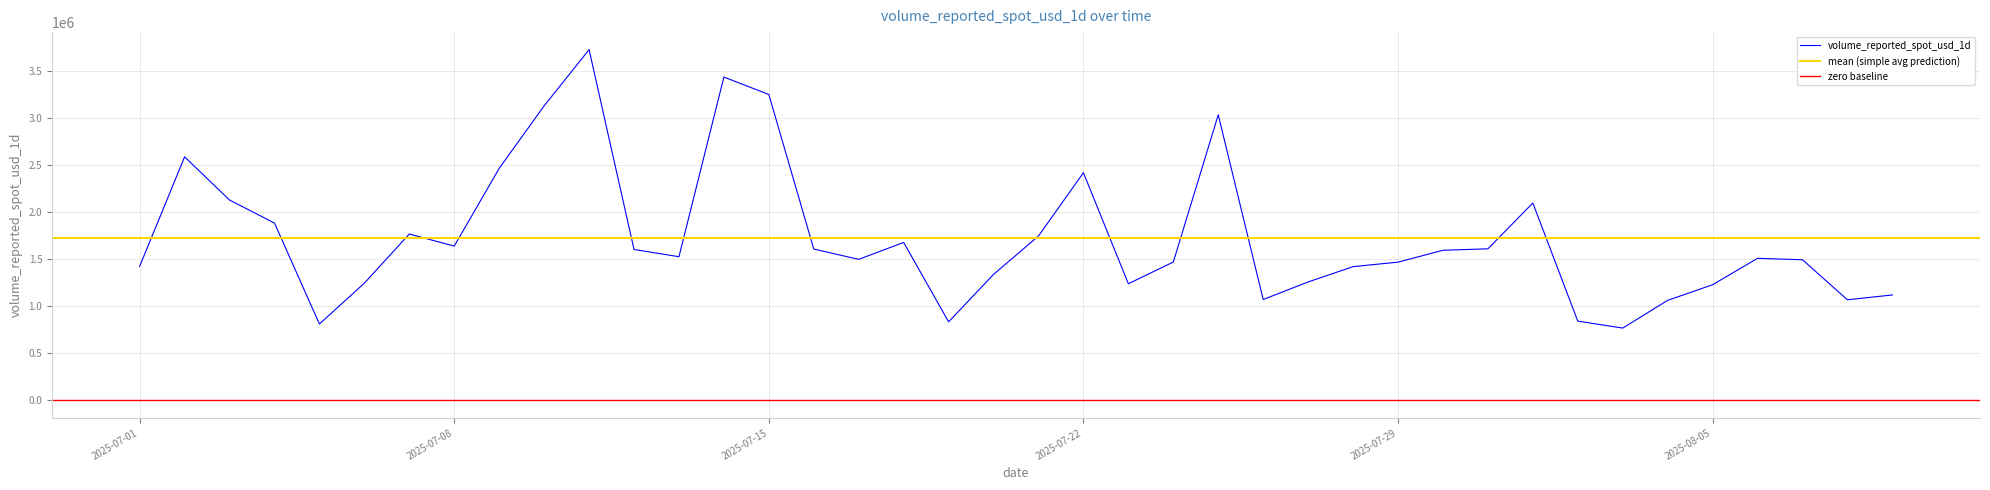

What is the sum of the values at 2025-07-10 and 2025-07-17?

4626575.4